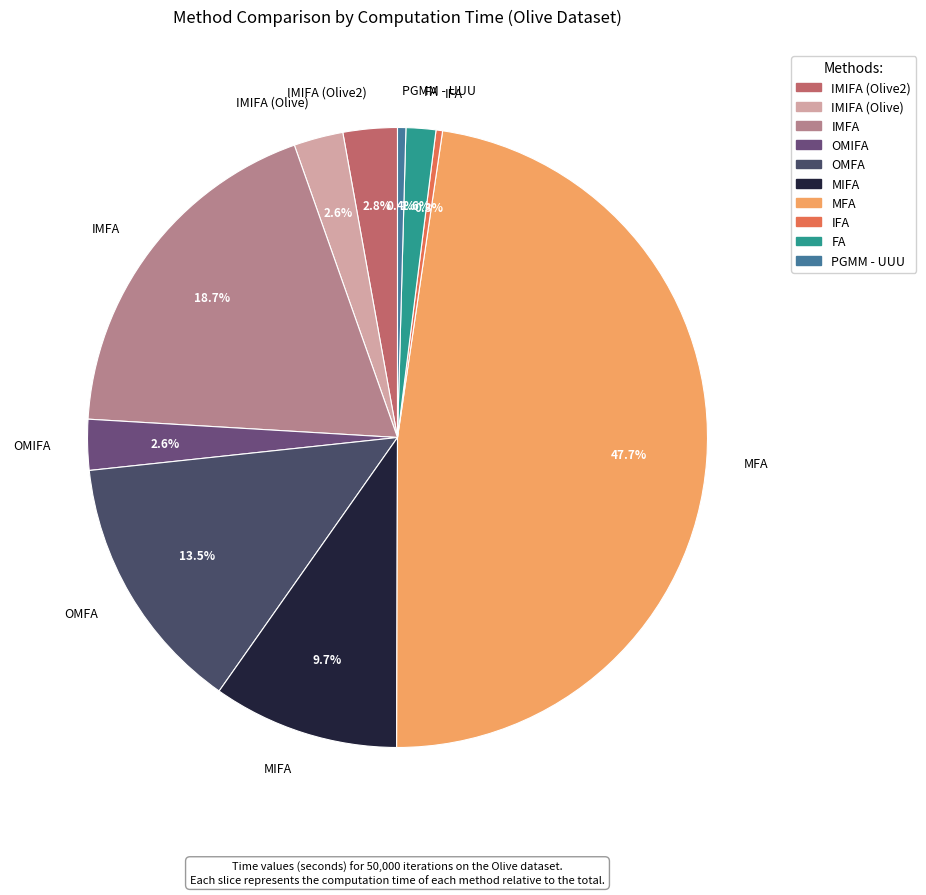

Is it true that OMFA is 26% of the pie?

False